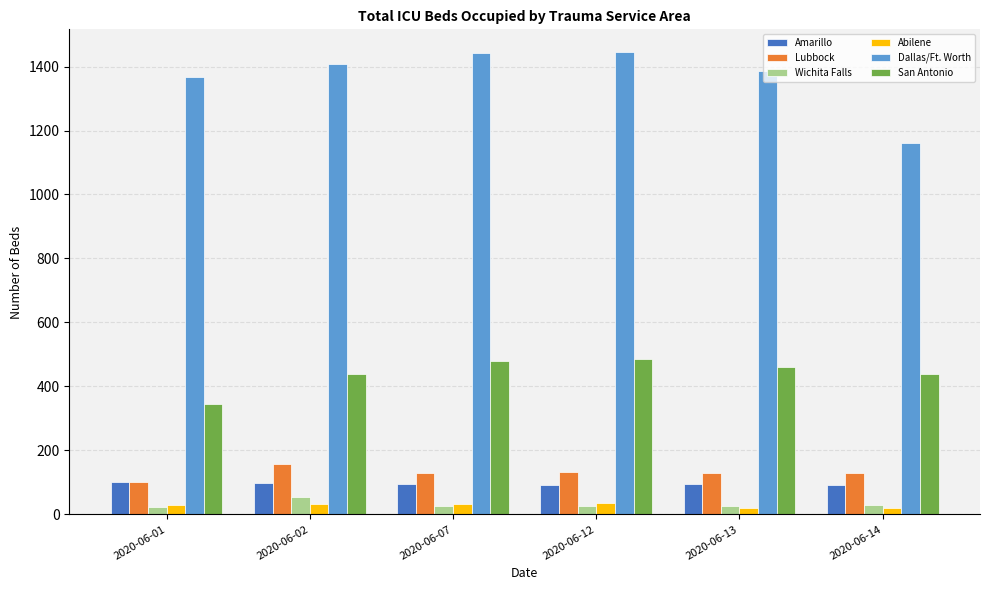

Which series has the largest range (max minus min)?

Dallas/Ft. Worth